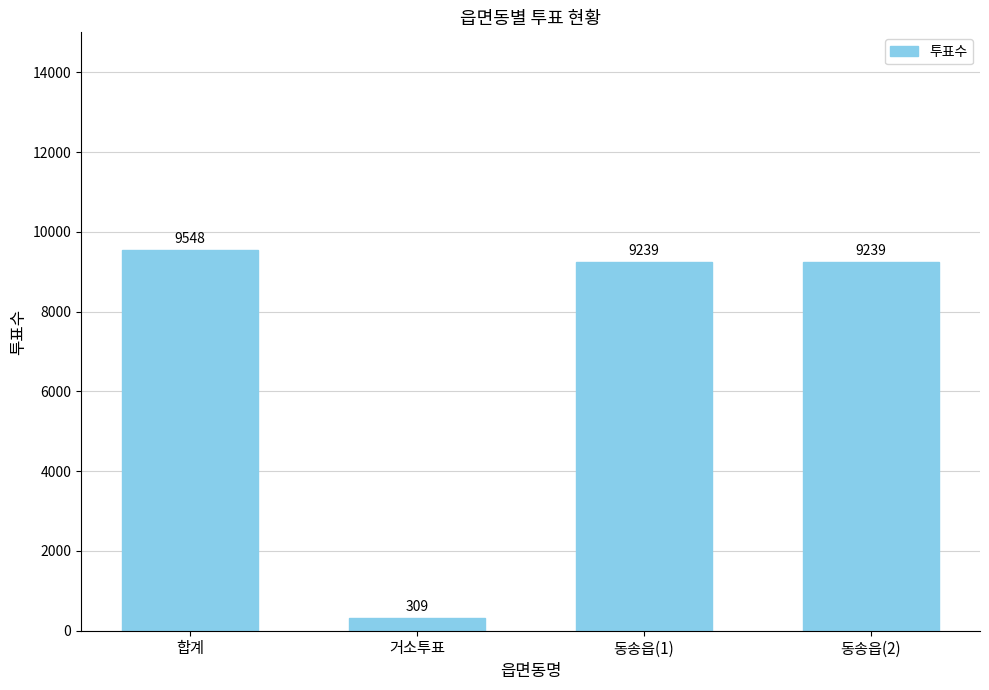

What is the smallest value displayed?

309